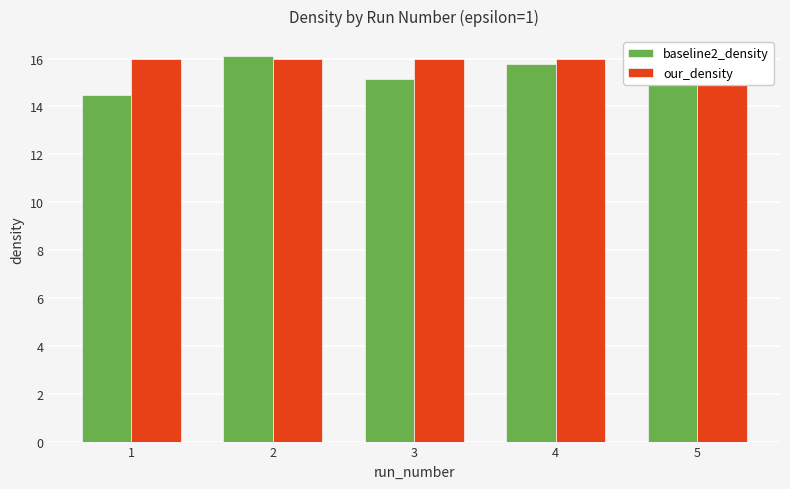

What is the sum of all baseline2_density values?

77.6